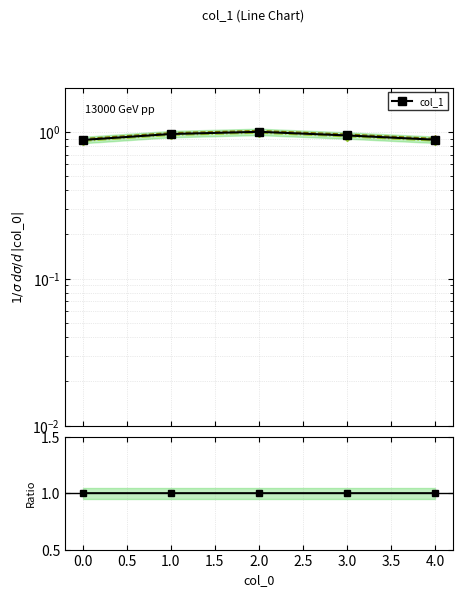

List the labels in order of value, smallest first.

0, 4, 3, 1, 2